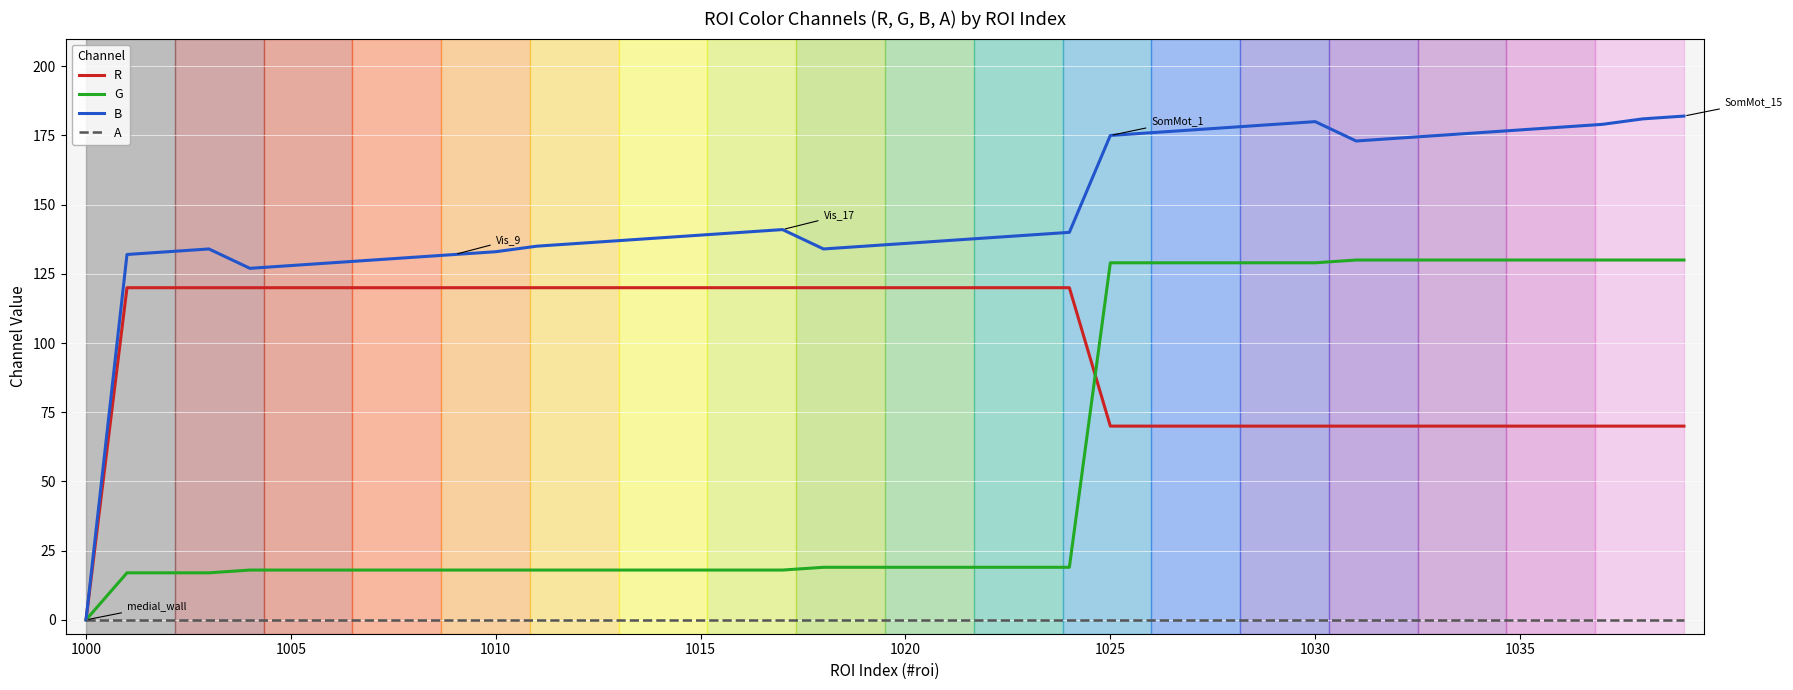

Which series has the largest total across all categories?

B